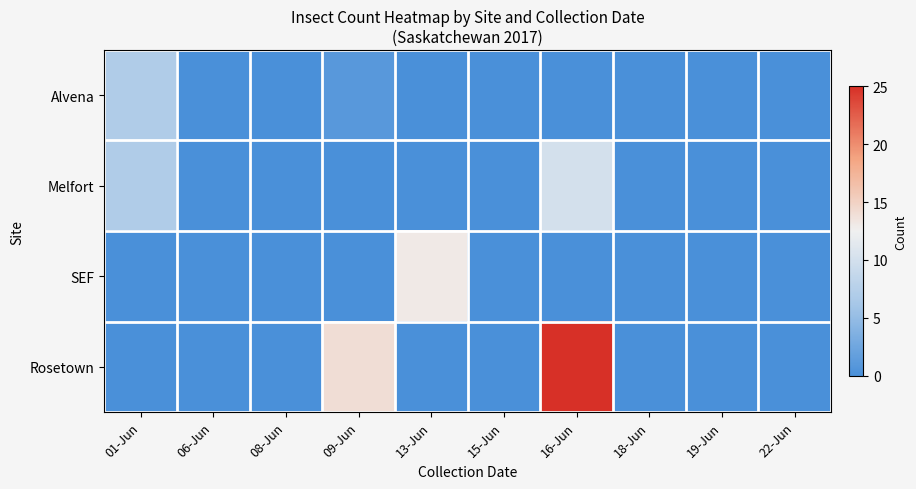

Rank the series at 09-Jun from lowest to highest value.

Melfort, SEF, Alvena, Rosetown